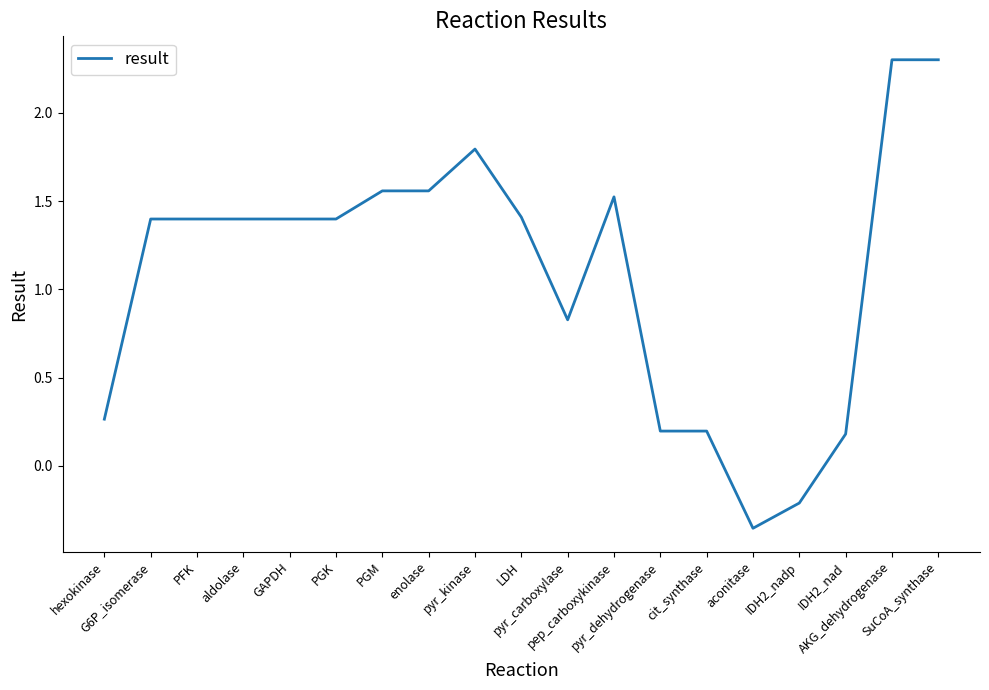

Between aldolase and pep_carboxykinase, which is larger?

pep_carboxykinase